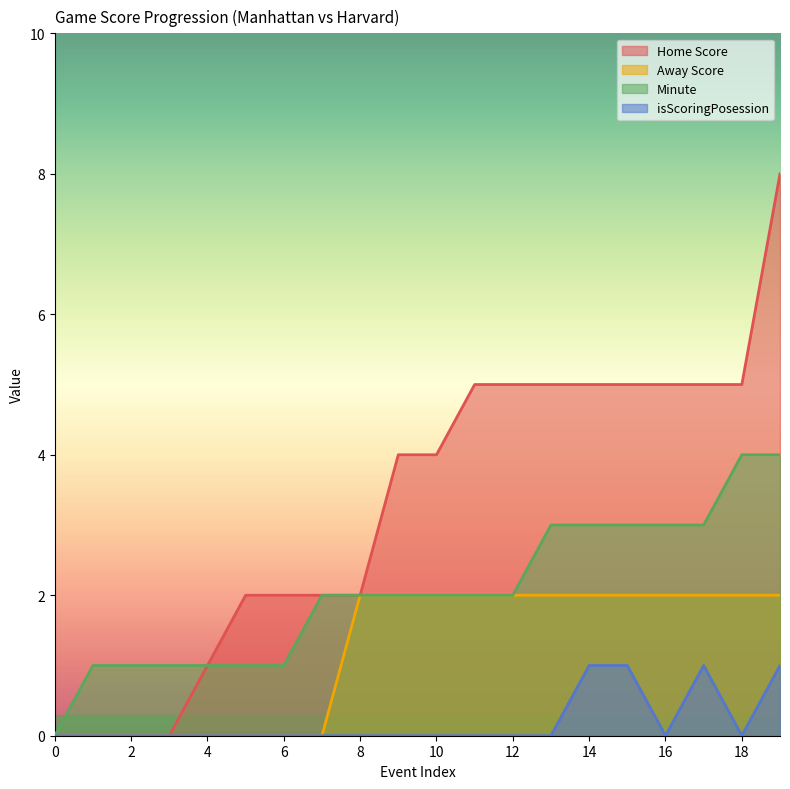

The Away Score series shows 0 at 1. True or false?

True